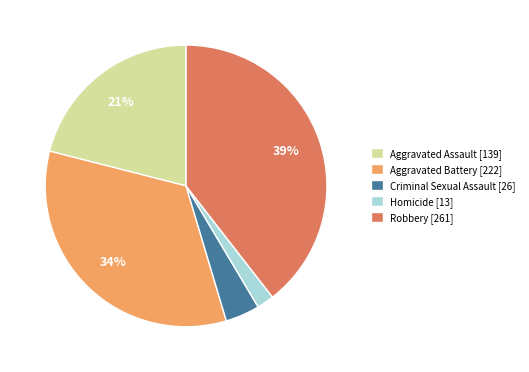

What is the largest slice in the pie chart?

Robbery [261]